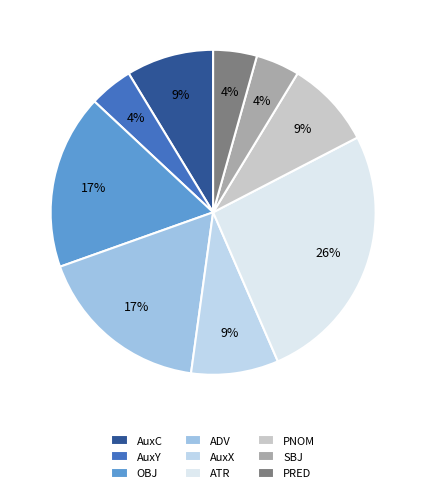

How many slices are in this pie chart?

9